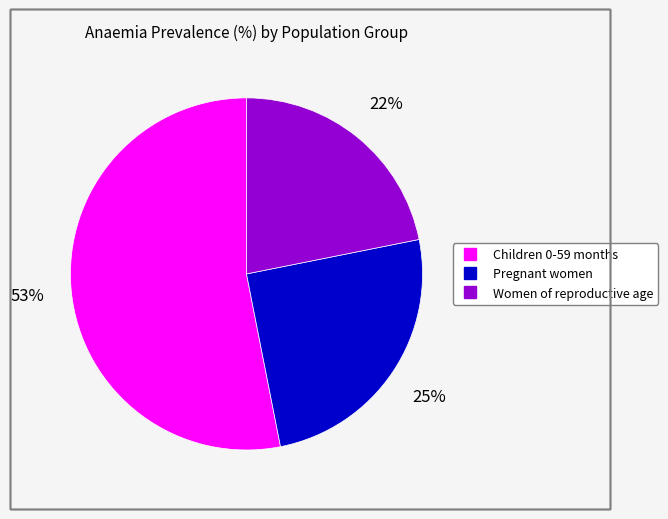

To the nearest percent, what percentage of the pie is Children 0-59 months?

53%